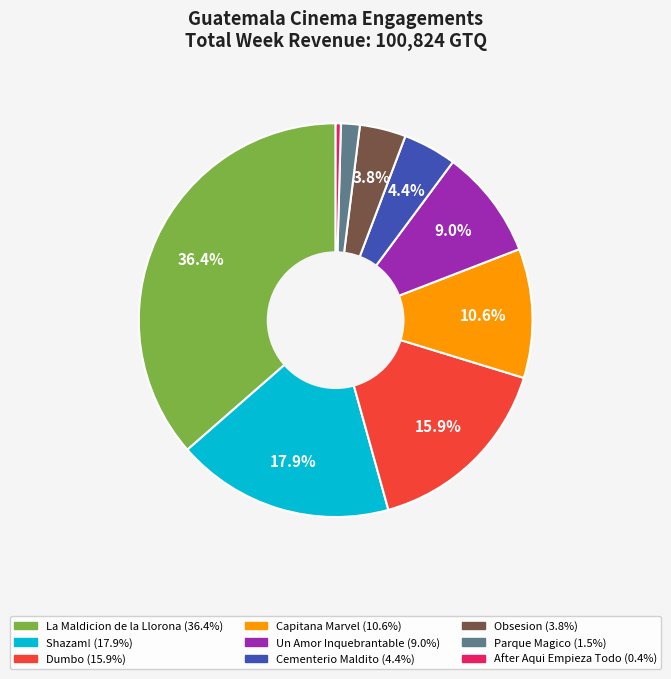

True or false: Parque Magico accounts for 2% of the total.

True